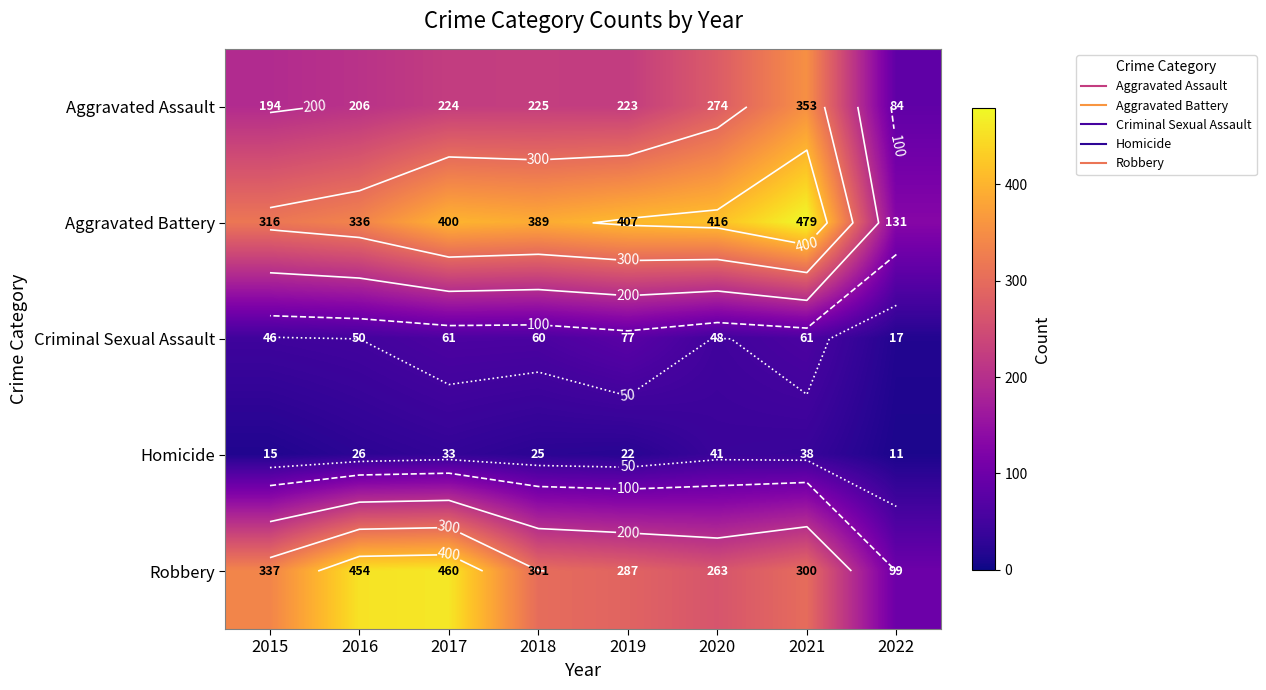

List the labels in order of Aggravated Assault value, smallest first.

2022, 2015, 2016, 2019, 2017, 2018, 2020, 2021